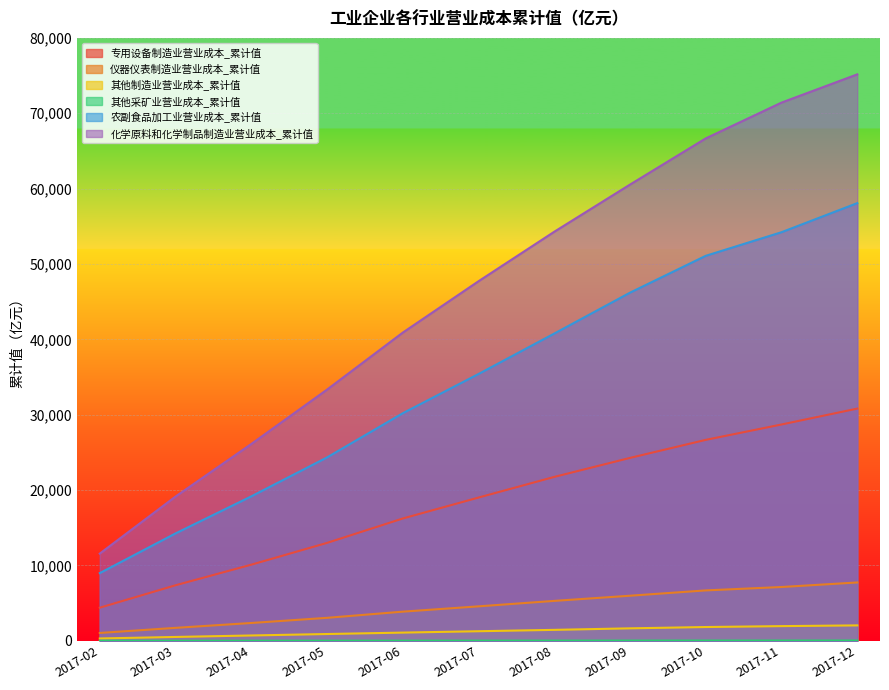

Read the 专用设备制造业营业成本_累计值 value at 2017-10.

26658.7